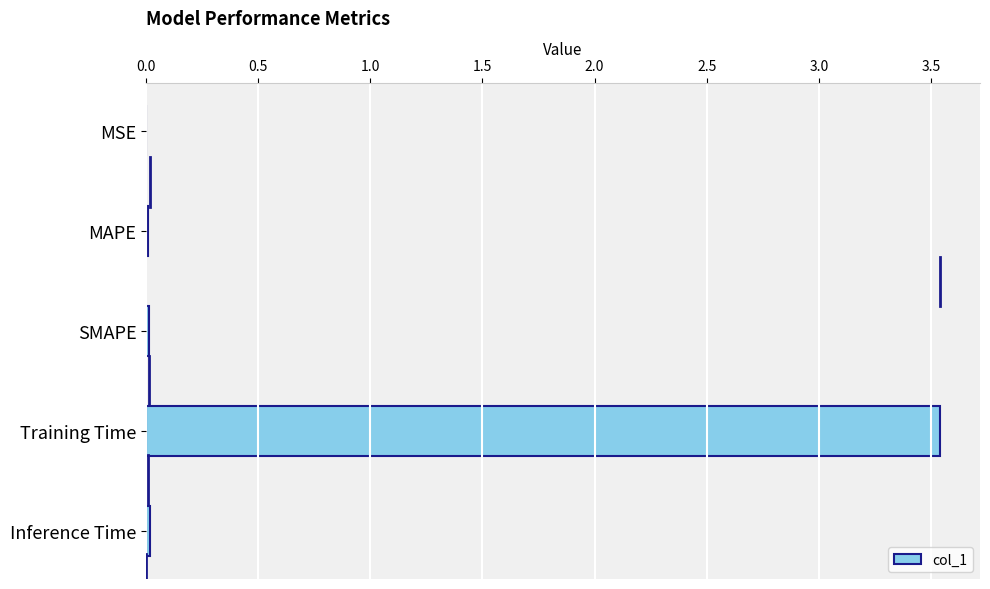

What is the sum of all values?

3.6